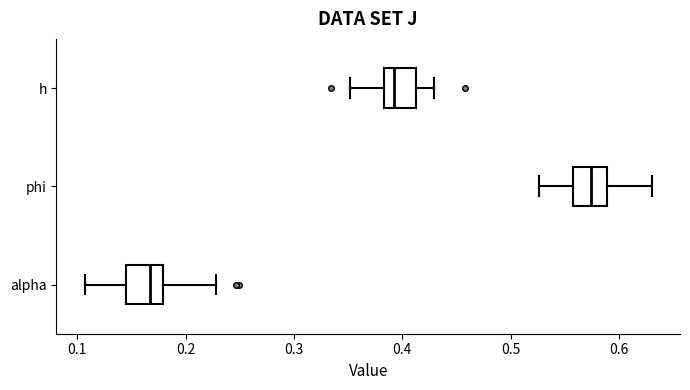

Reading bottom to top, transcribe this box plot: for each box, give where its median line is, the range the box spans, and where its two whiskers end, as read against the x-axis. The values are not printed on the chart, so give them approximately, as read against the axis.

alpha: median 0.17, box 0.14 to 0.18, whiskers 0.11 to 0.23
phi: median 0.57, box 0.56 to 0.59, whiskers 0.53 to 0.63
h: median 0.39, box 0.38 to 0.41, whiskers 0.35 to 0.43